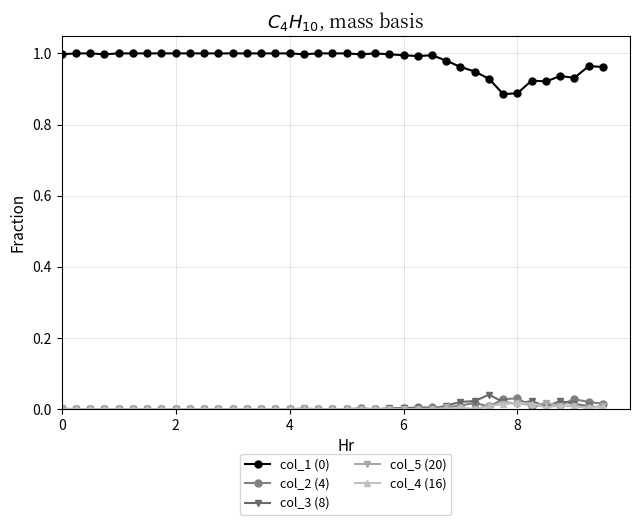

True or false: col_1 (0) and col_3 (8) intersect in this chart.

False